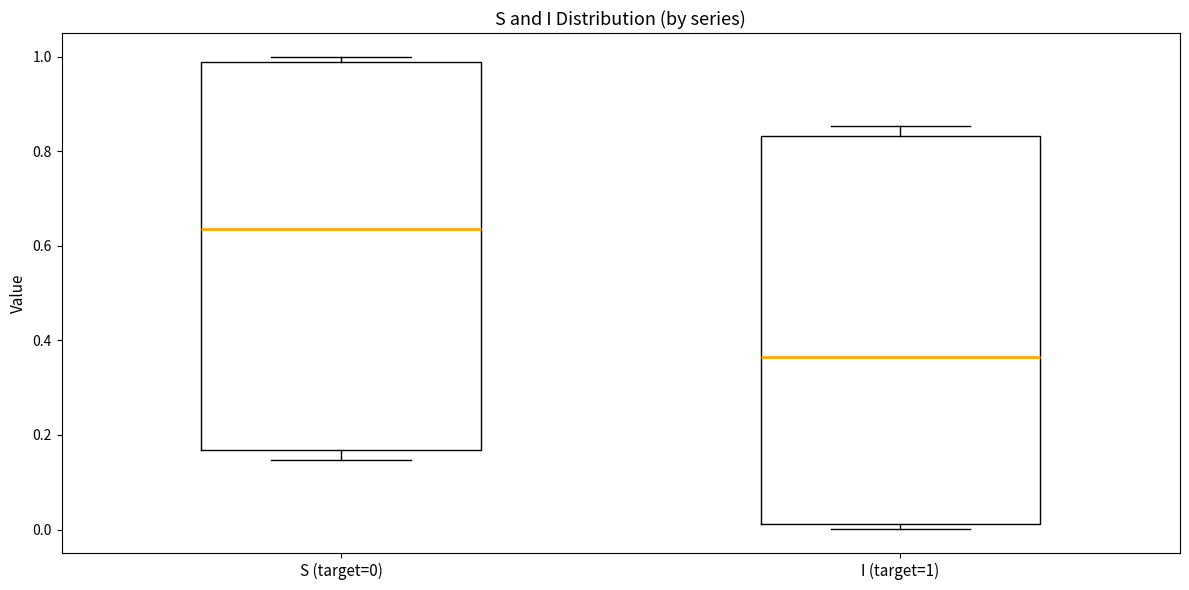

Which box has the lowest median line?

I (target=1)